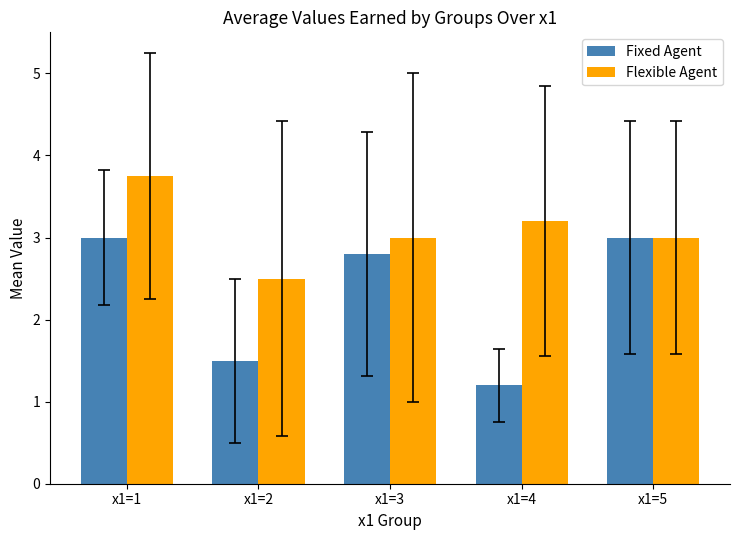

Where does the Flexible Agent series first go above 3?

x1=1